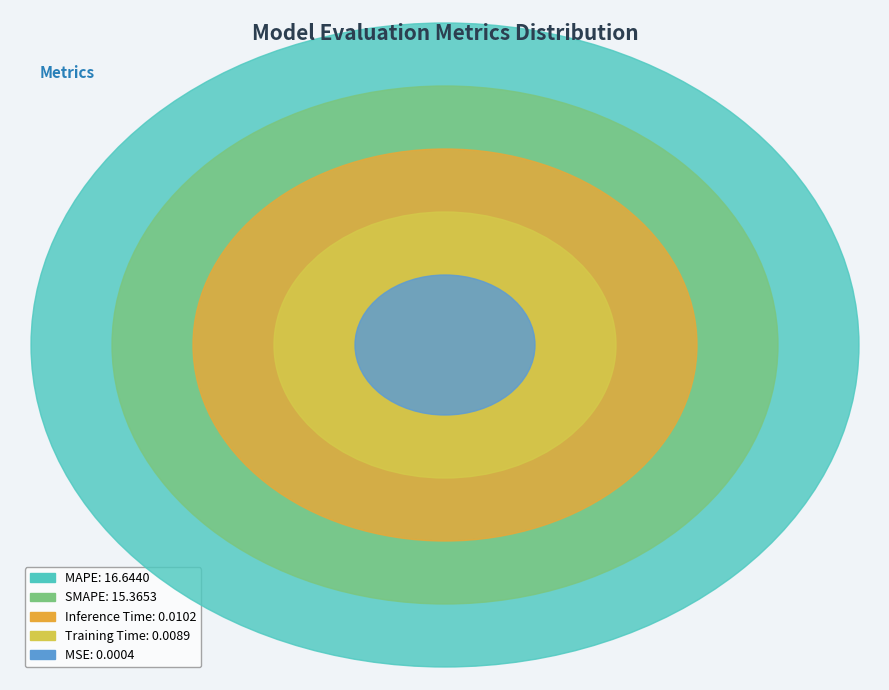

The Inference Time slice represents 0% of the pie. True or false?

True